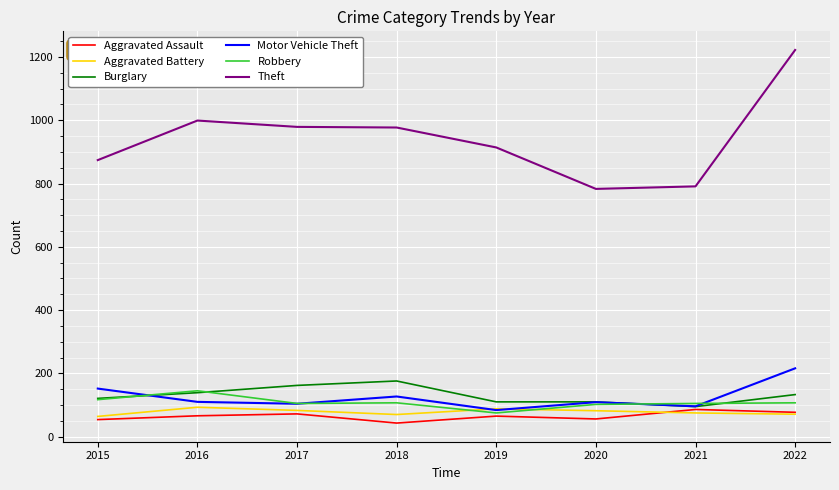

How many lines are shown in the chart?

6